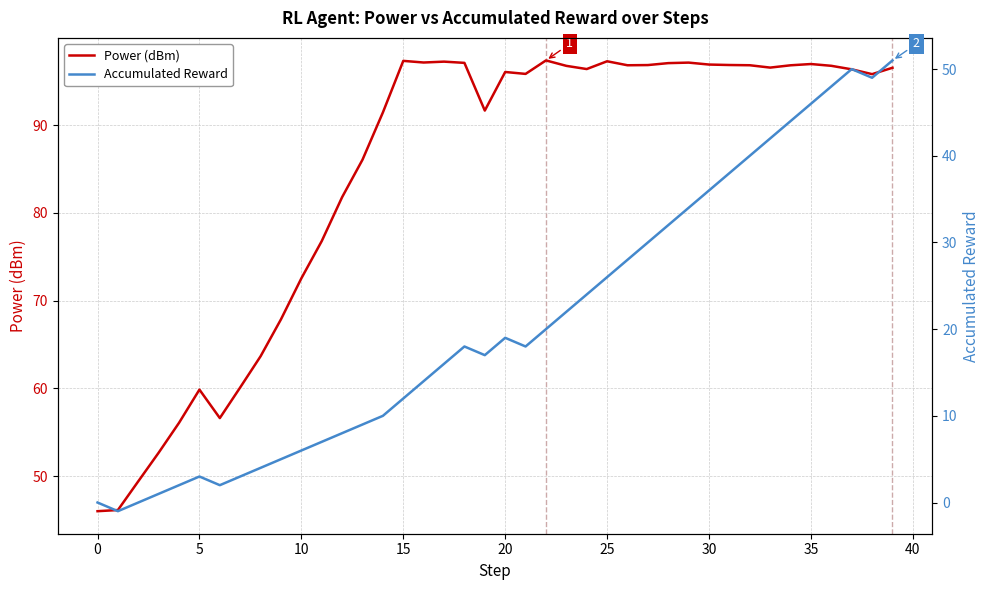

How many lines are shown in the chart?

2